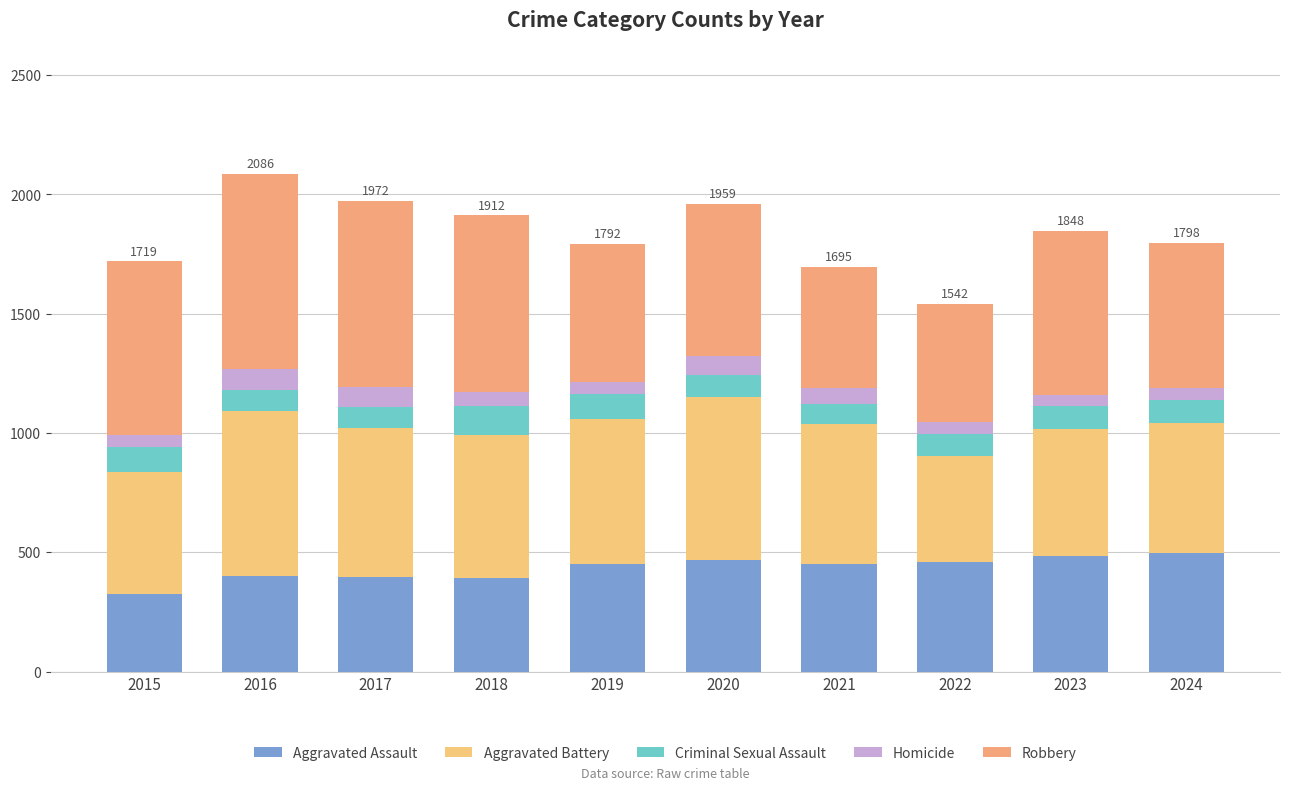

What is the difference between the Aggravated Assault values at 2019 and 2022?

6